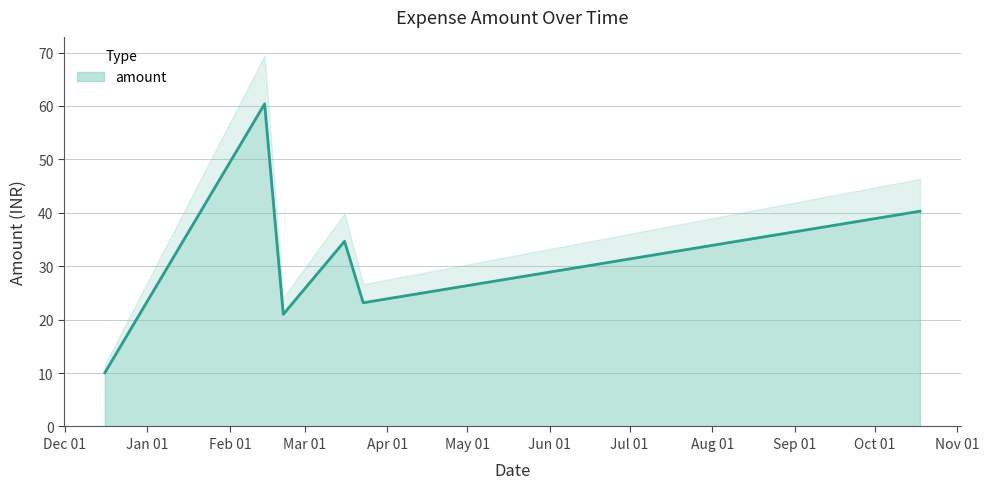

Between 16-03-2025 and 14-02-2025, which is larger?

14-02-2025